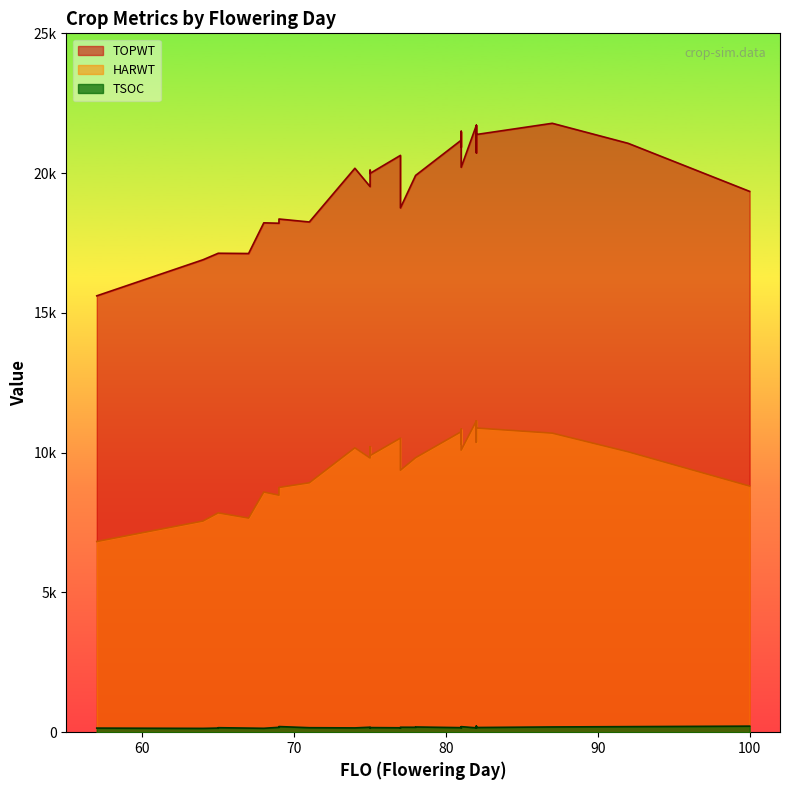

Rank the series by their average value, from highest to lowest.

TOPWT, HARWT, TSOC